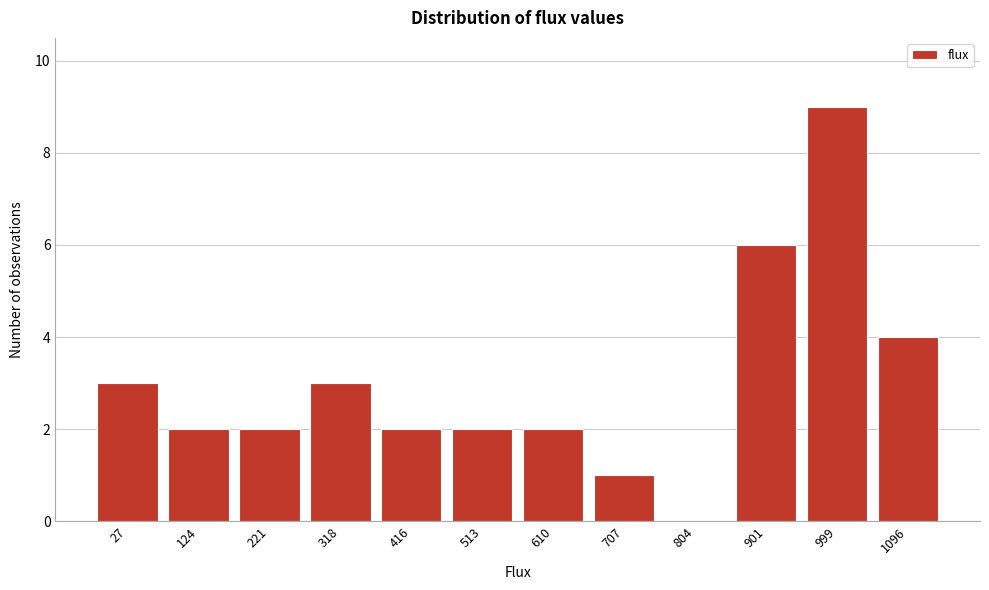

Reading left to right, what are all the values shown in this chart?

27=3	124=2	221=2	318=3	416=2	513=2	610=2	707=1	804=0	901=6	999=9	1096=4